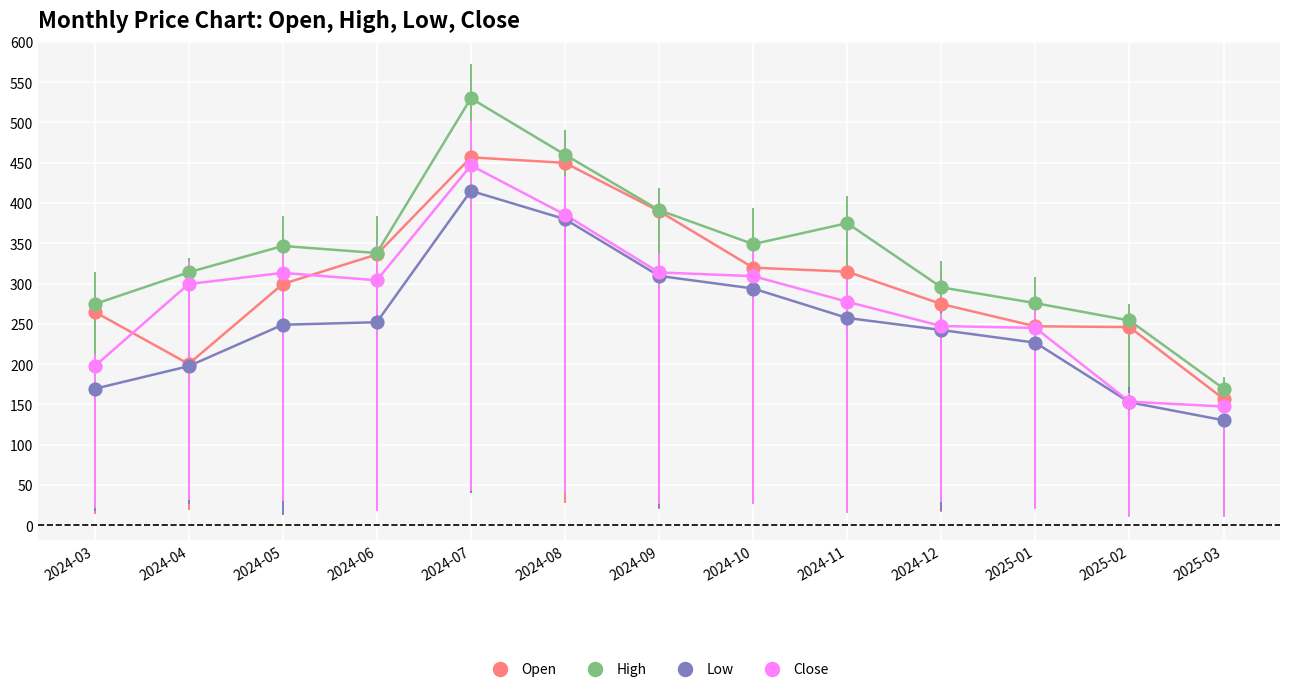

Which has a higher value, 2025-03 or 2024-07?

2024-07